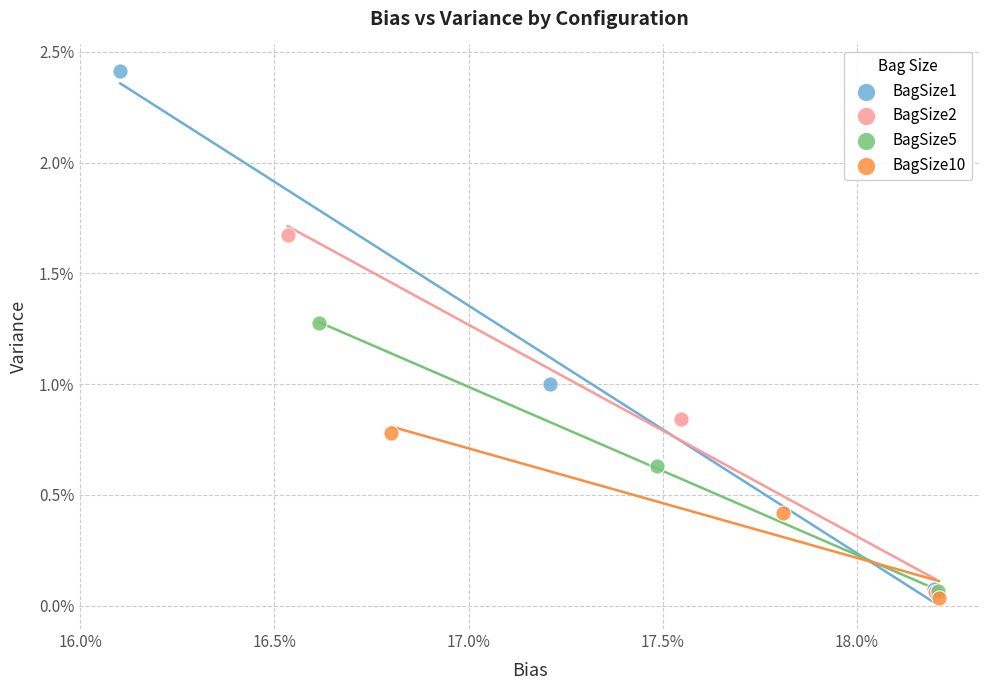

Which series contains the lowest Y value?

BagSize10